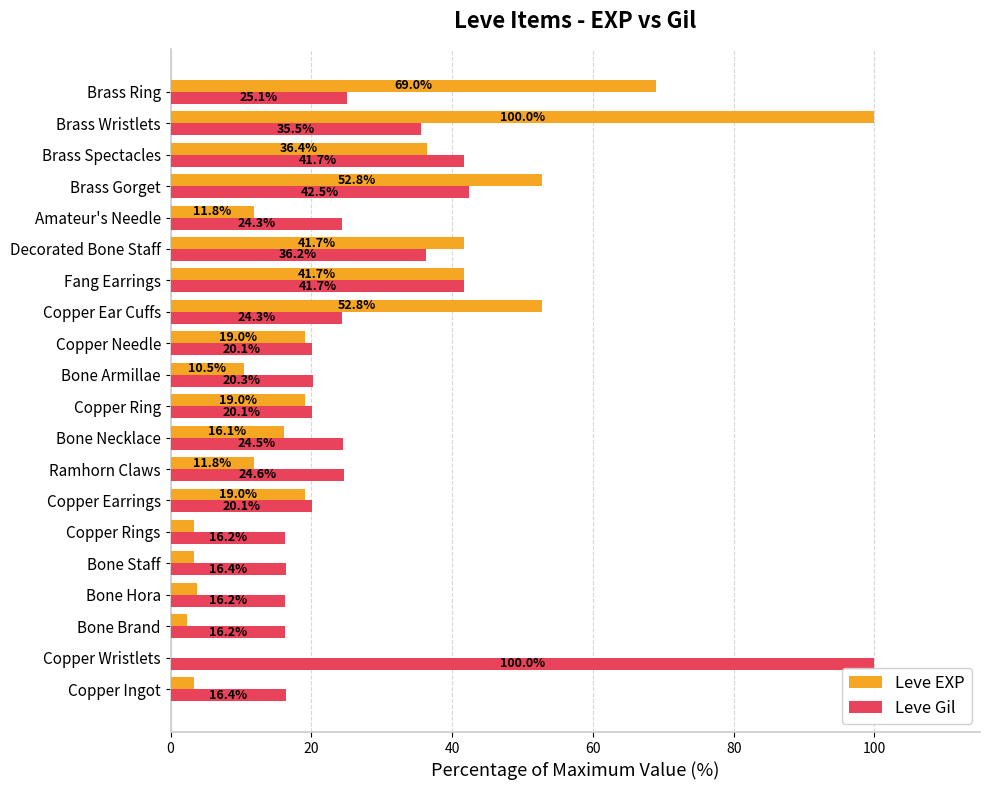

How many data points does each series have?

20